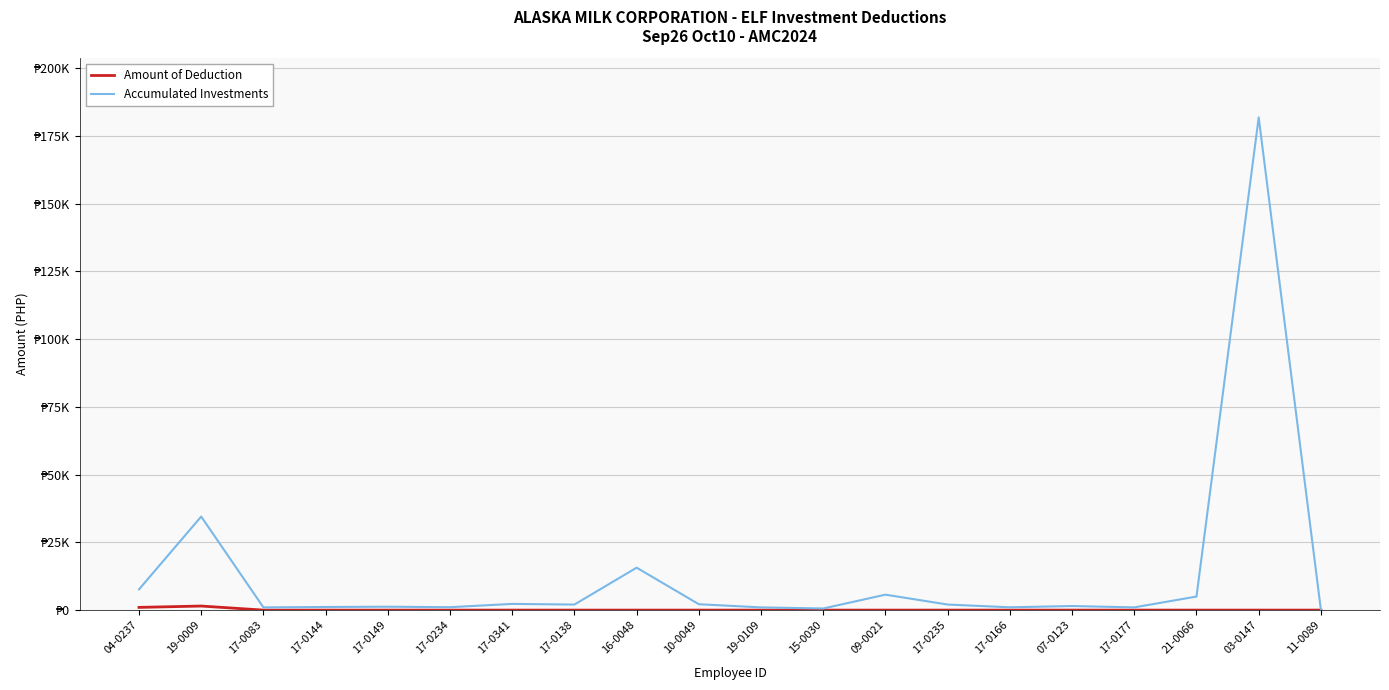

Is this an area chart (filled region under the line)?

No